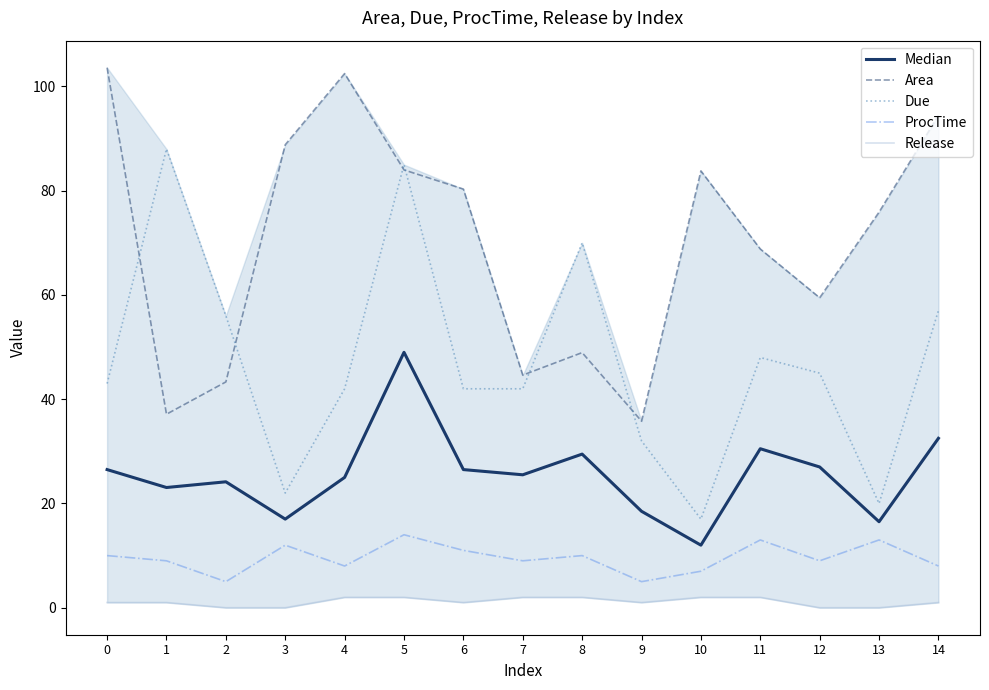

True or false: Release and ProcTime intersect in this chart.

False